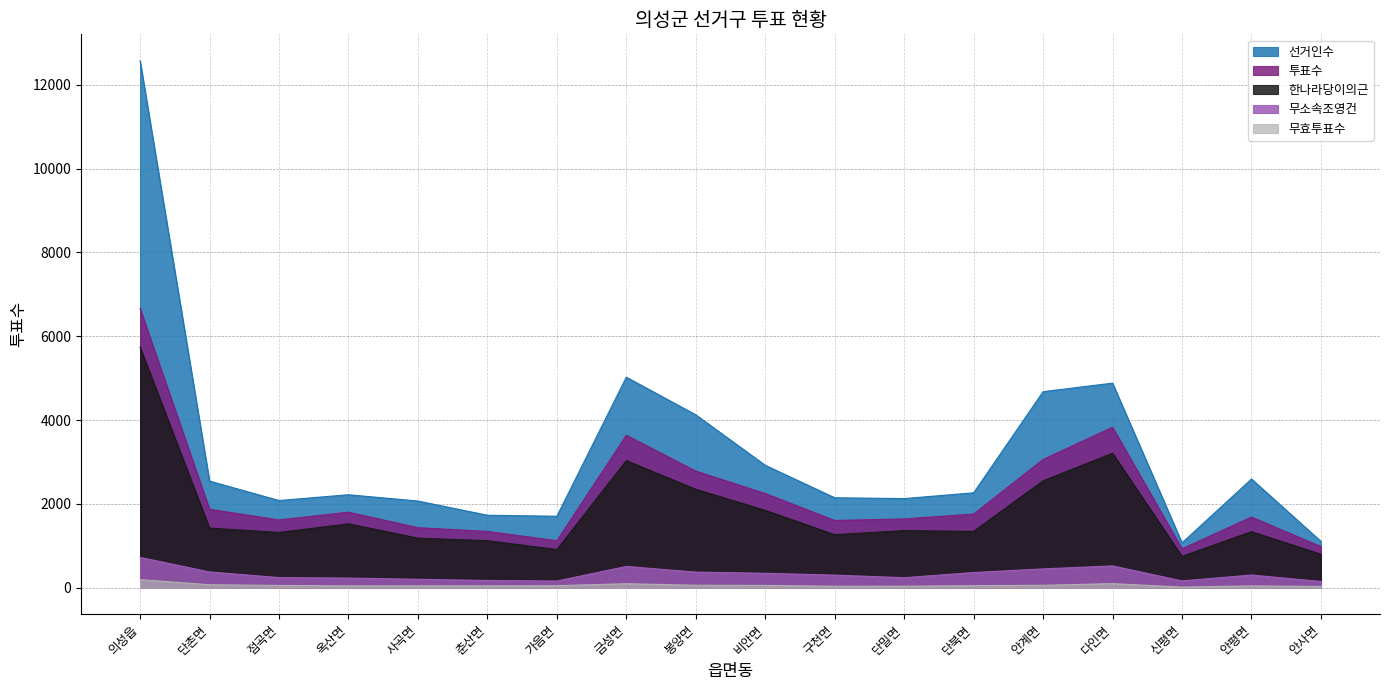

Rank the series at 의성읍 from highest to lowest value.

선거인수, 투표수, 한나라당이의근, 무소속조영건, 무효투표수